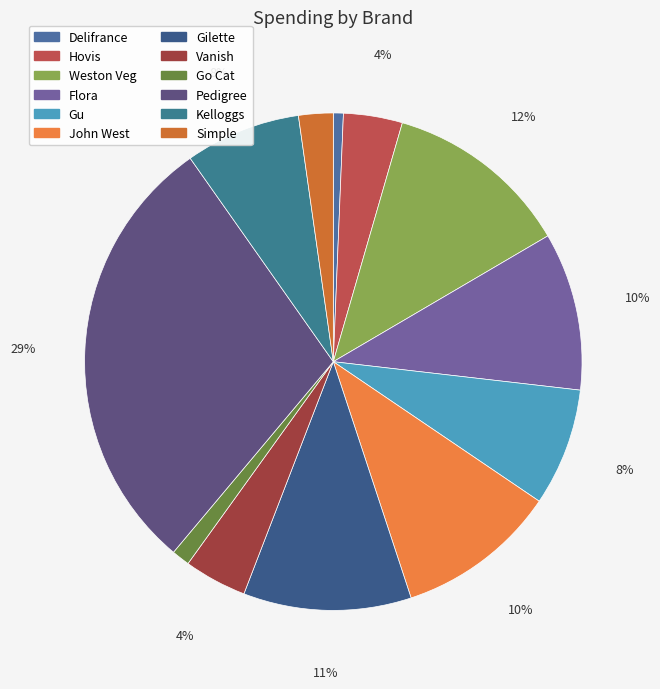

To the nearest percent, what is the difference between the largest and smallest slice percentages?

28%